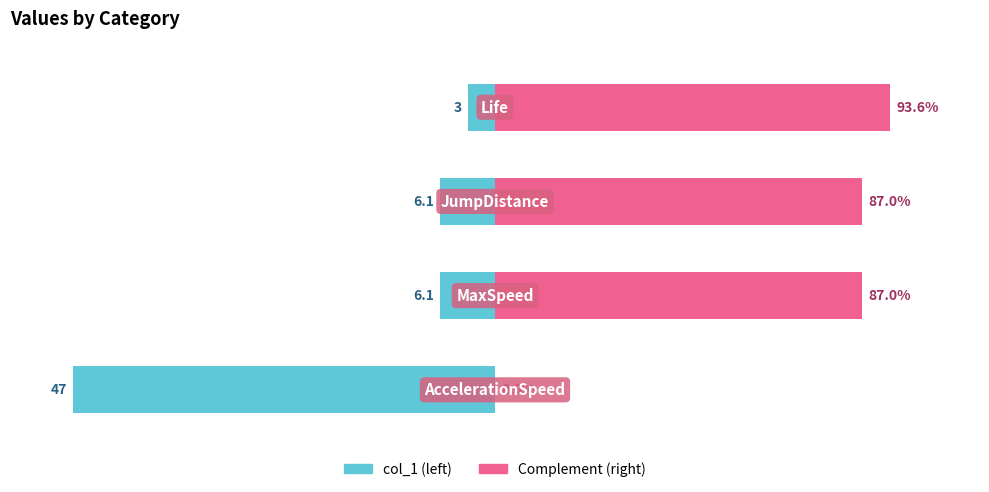

List the series in order of their overall mean, lowest first.

col_1 (scaled left), col_1 (complement)